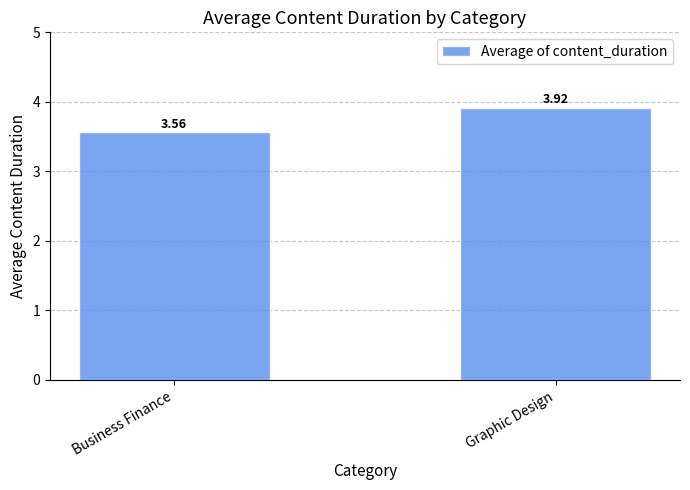

What is the sum of all values?

7.5